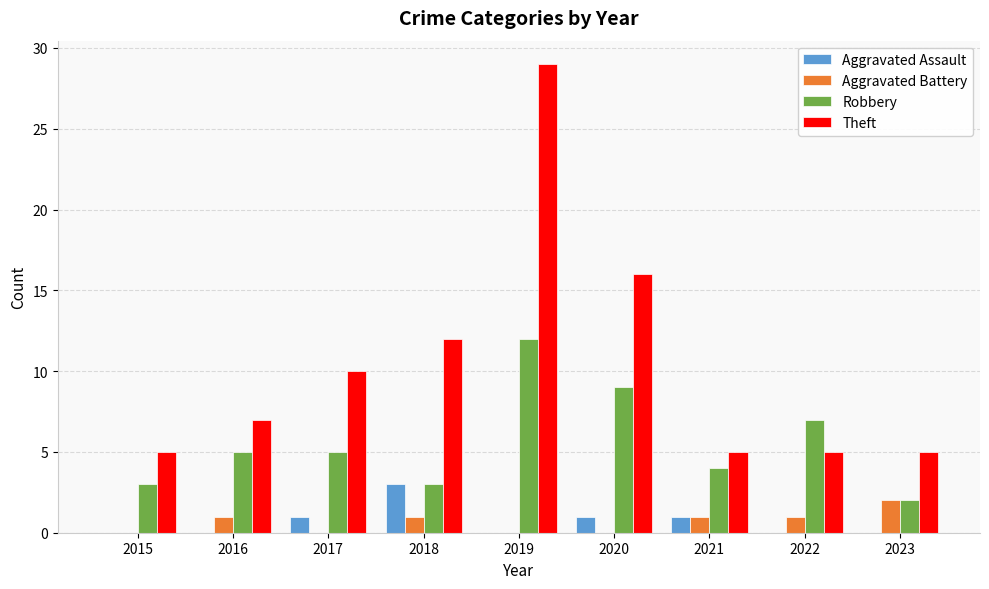

Which series has the largest total across all categories?

Theft